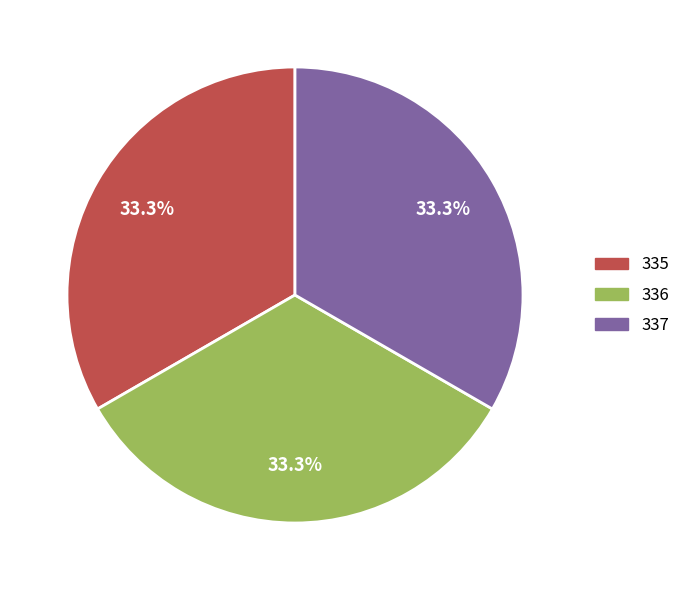

Is there a majority slice in this chart?

No